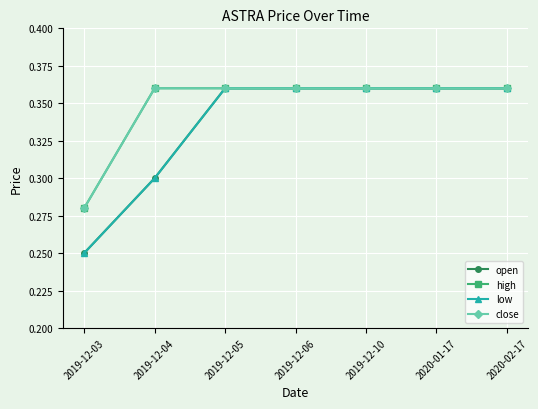

Does the chart have visible grid lines?

Yes